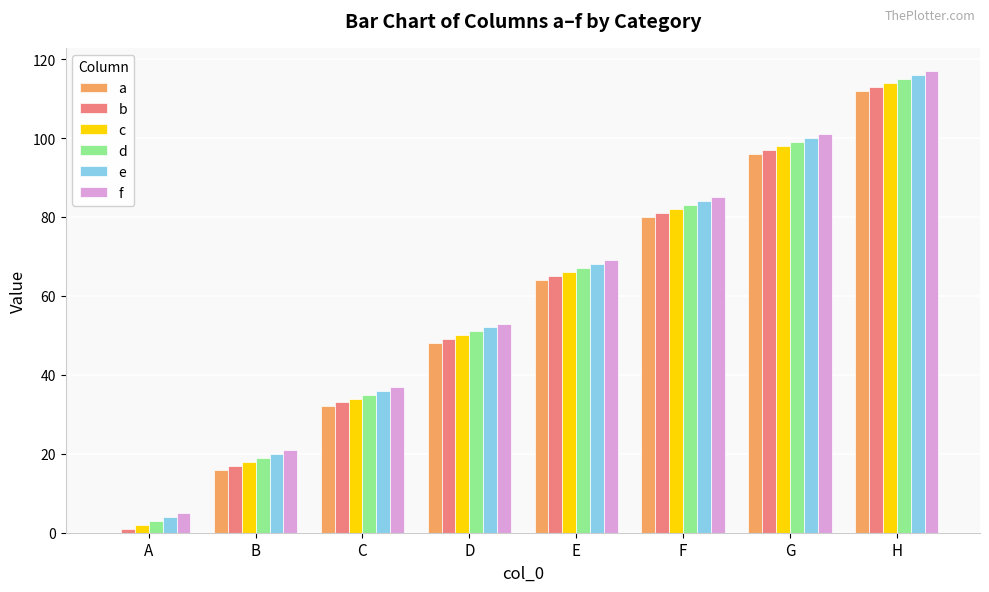

Which category has the highest value across all series?

H